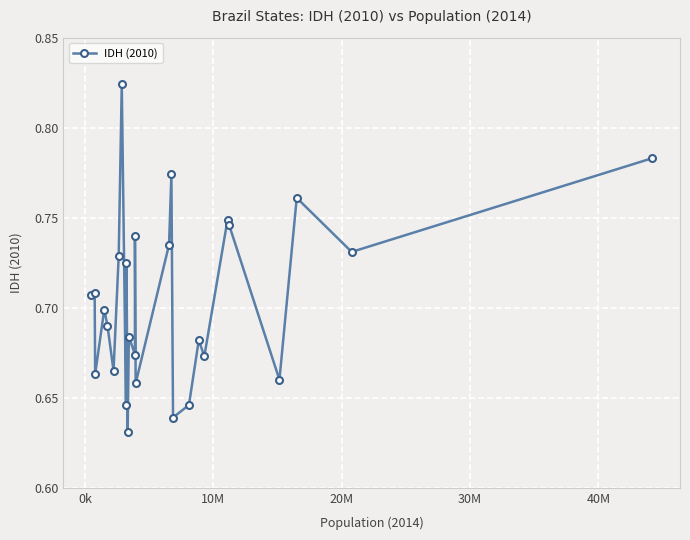

How many lines are shown in the chart?

1